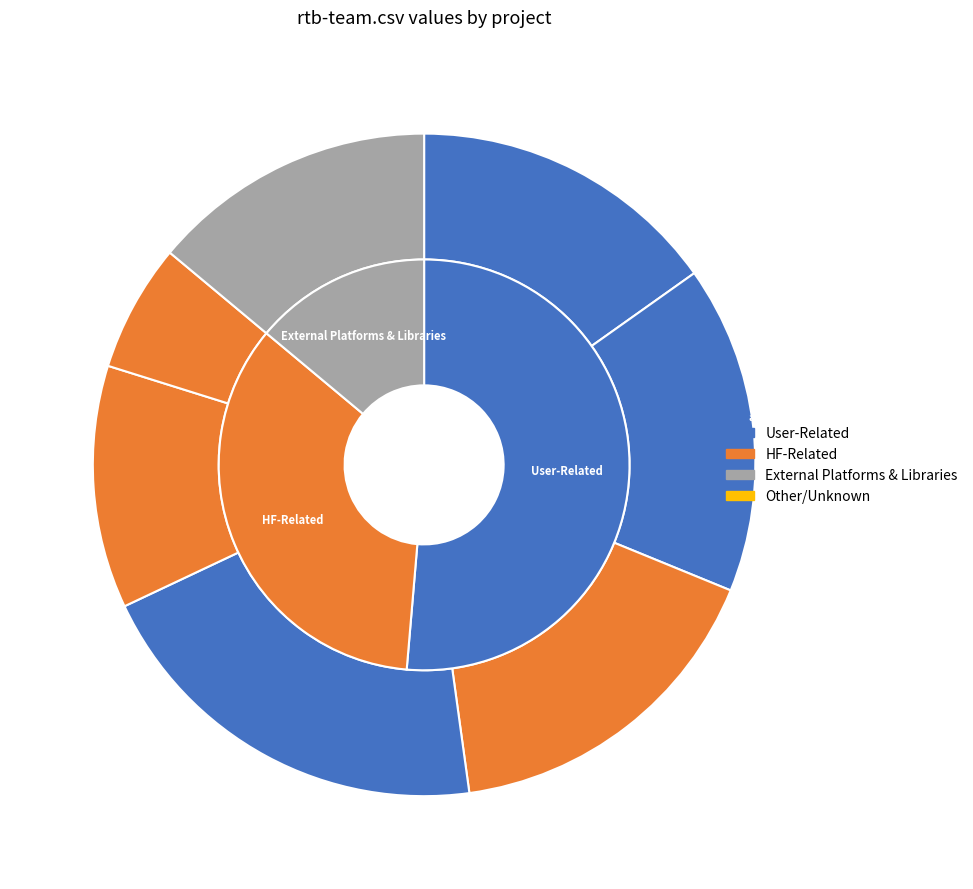

How many segments does this pie chart have?

7